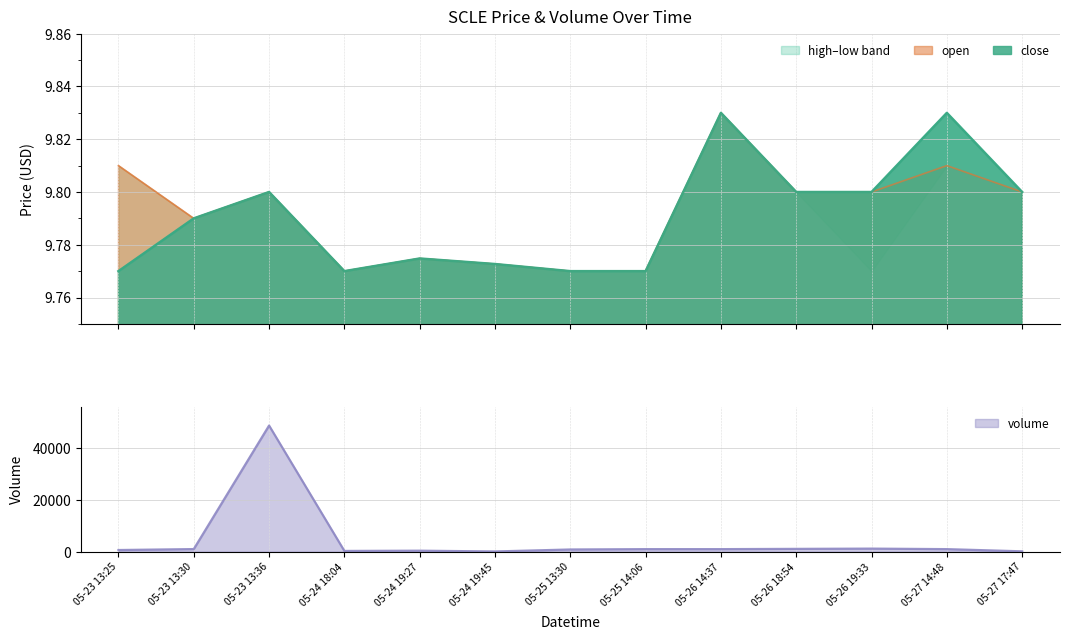

What is the average value of the close series?

9.8